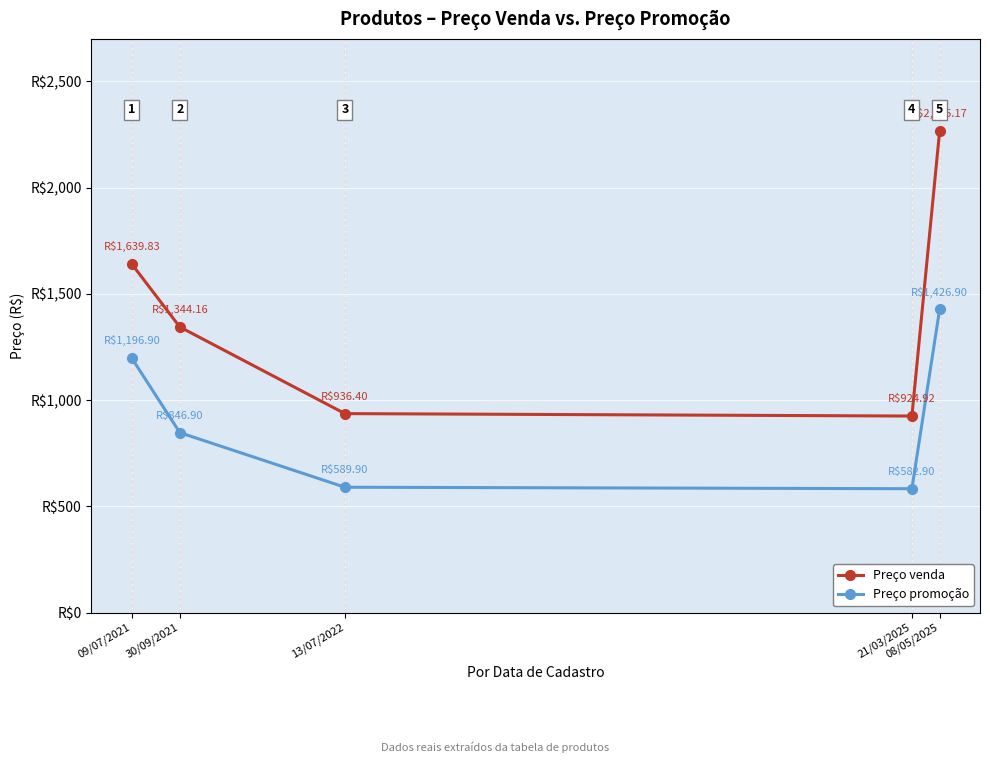

Does the chart have visible grid lines?

Yes